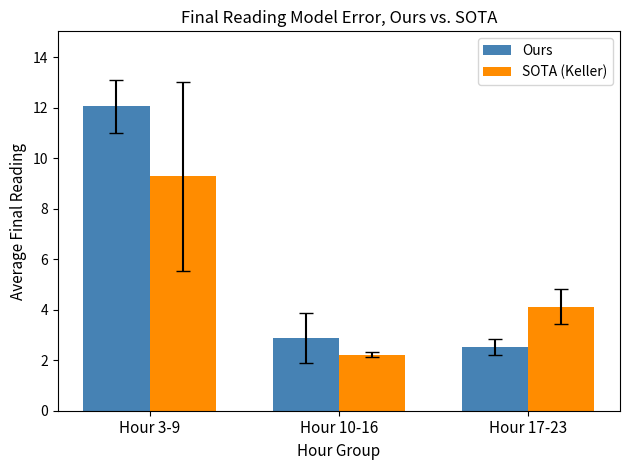

List the labels in order of SOTA (Keller) value, smallest first.

Hour 10-16, Hour 17-23, Hour 3-9